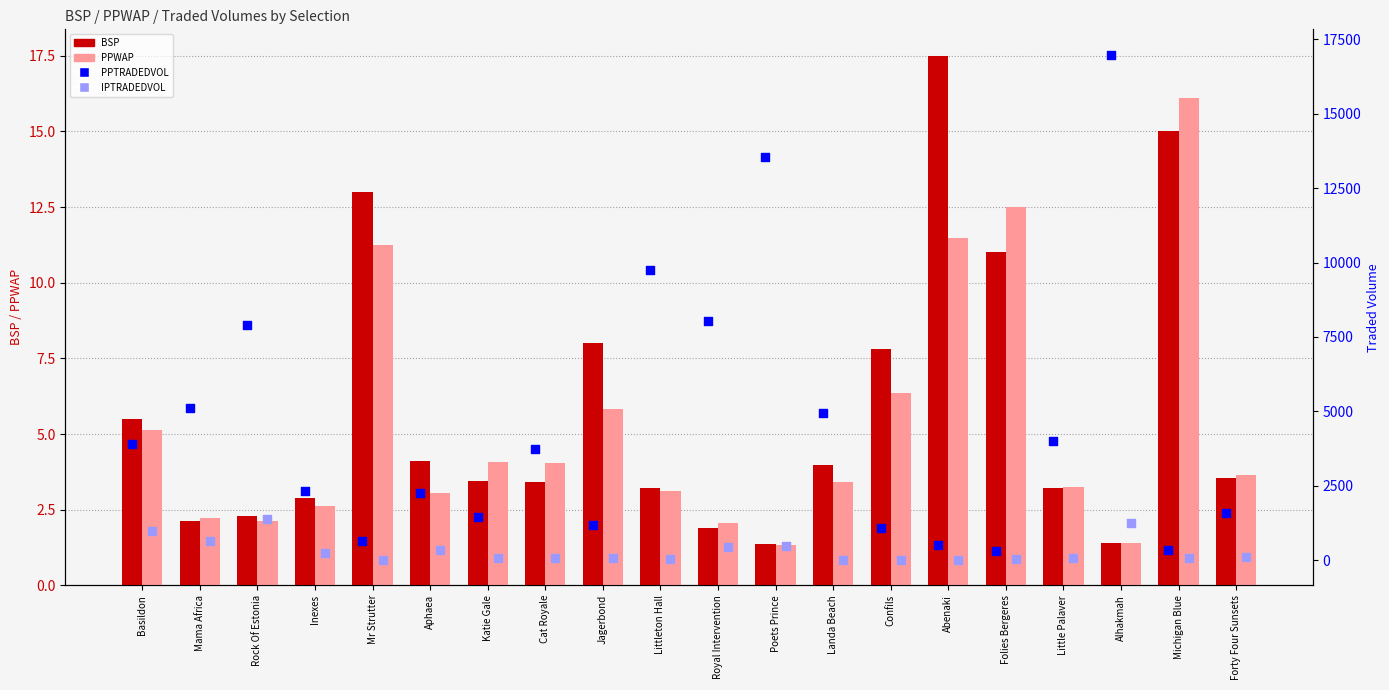

Which series has the largest total across all categories?

PPTRADEDVOL